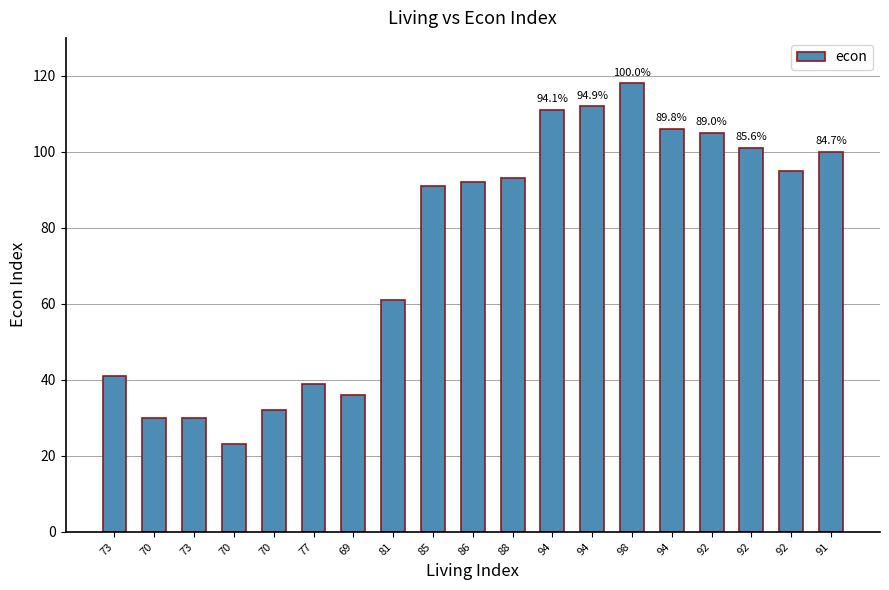

How many series are shown in this chart?

1